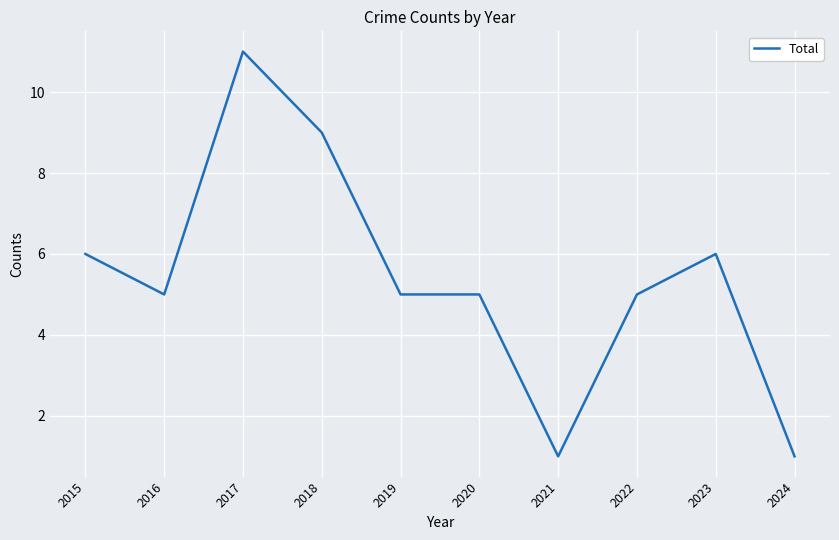

The chart shows a value of 1 at 2024. True or false?

True